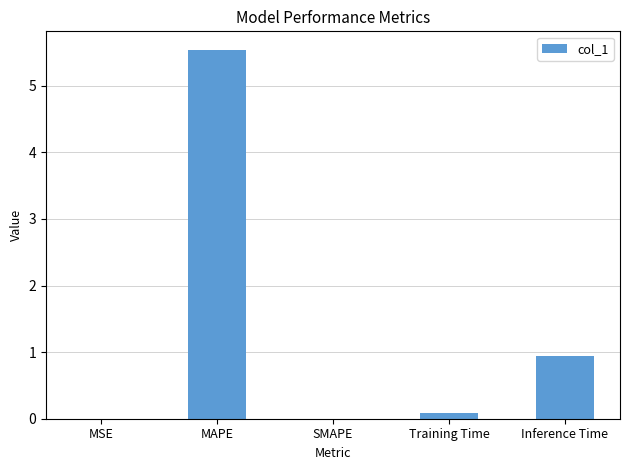

Is it true that the value at MSE is 0.0?

True